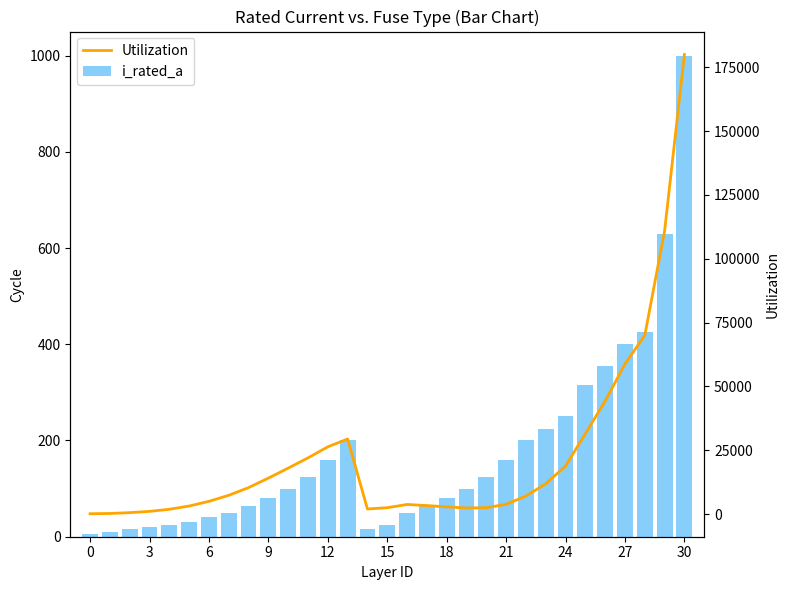

At which category does the chart reach its peak across all series?

30